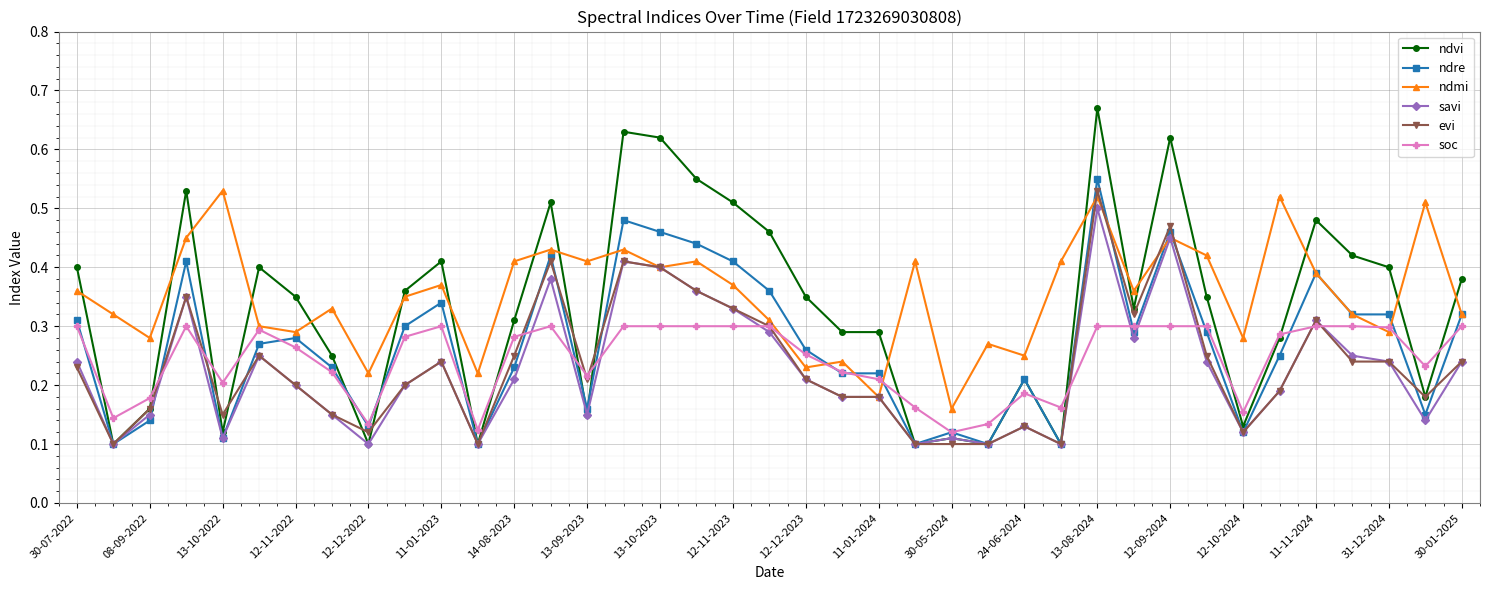

Does the chart display data point markers on the line(s)?

Yes